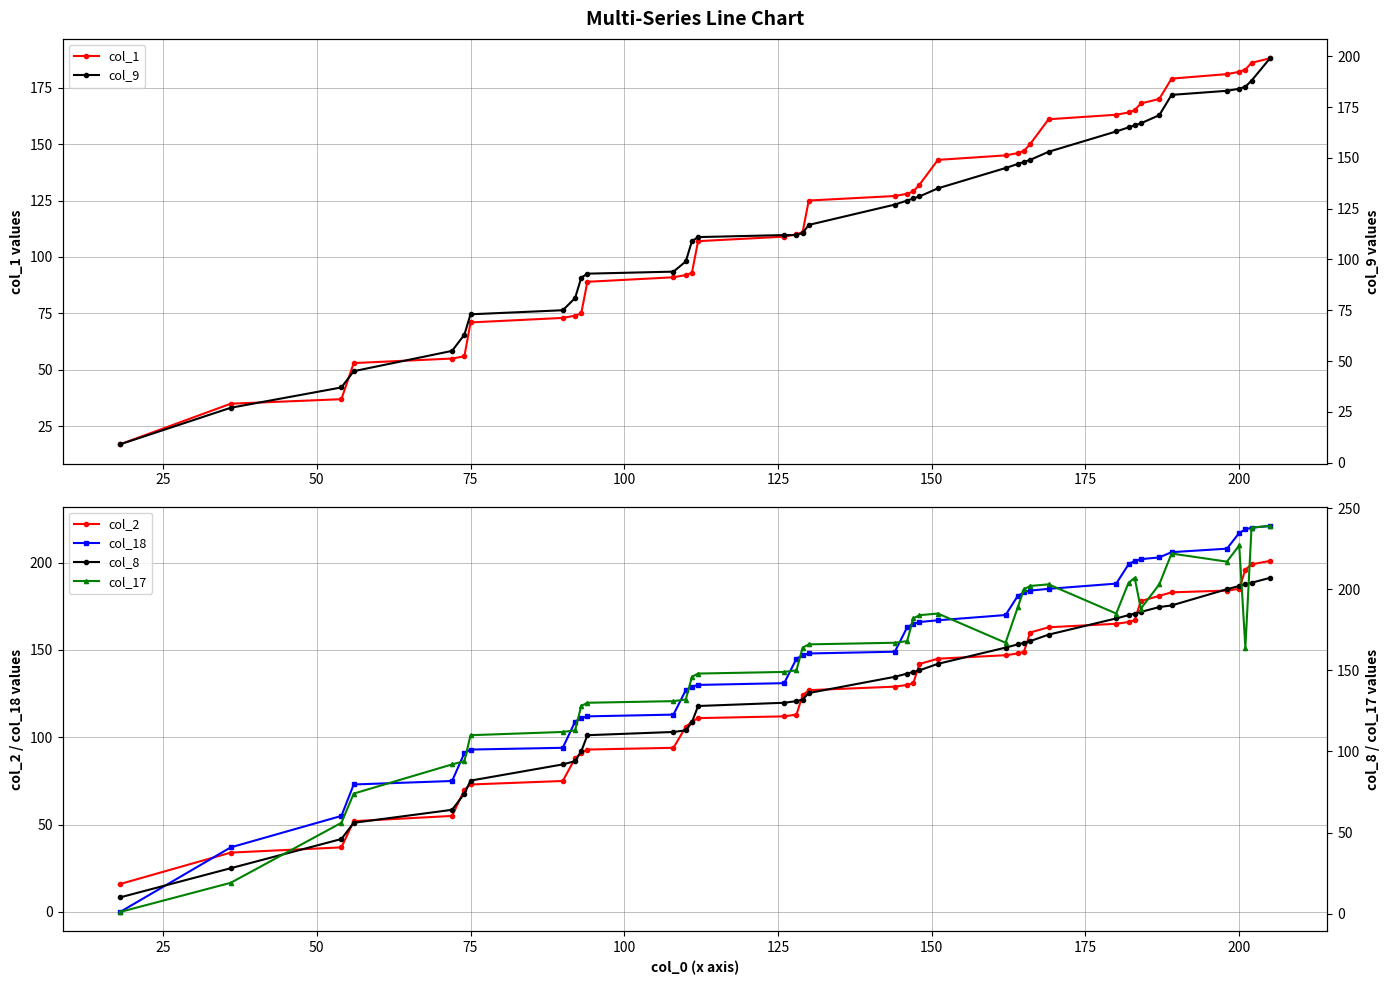

True or false: col_18 and col_2 cross at least once.

True